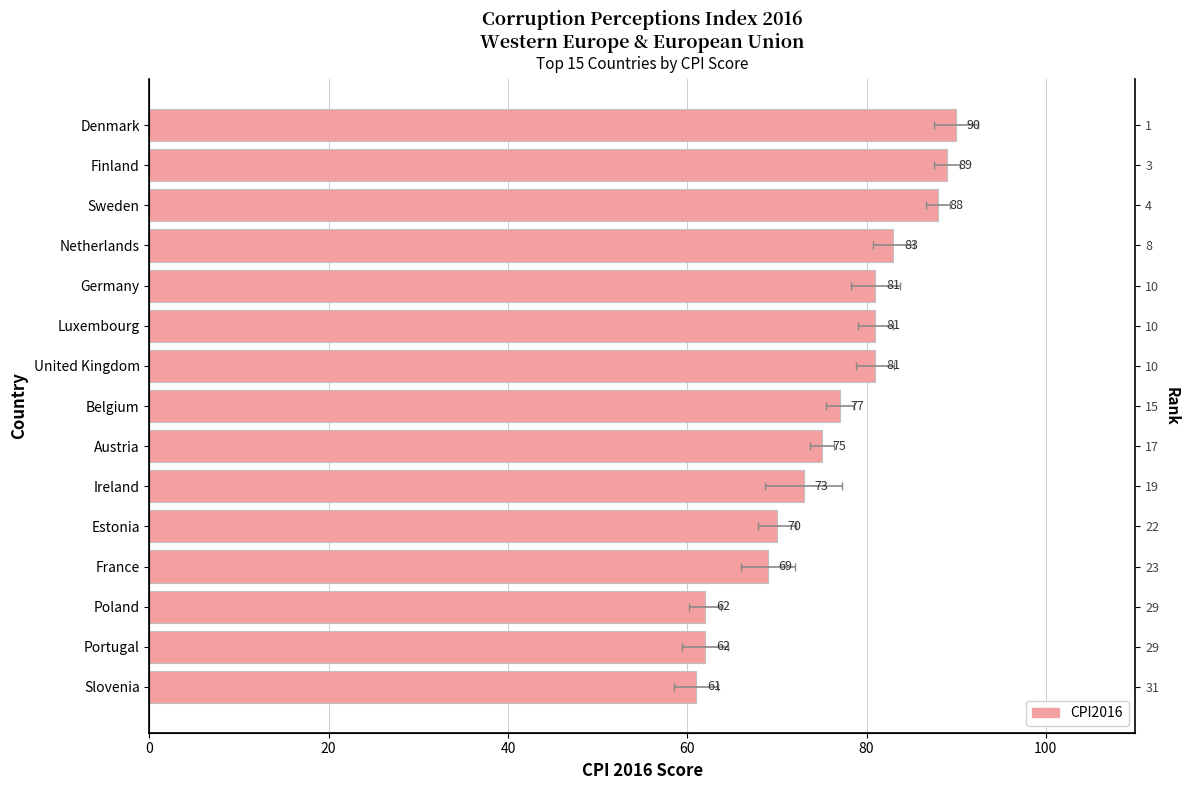

The value at Germany is 81. True or false?

True